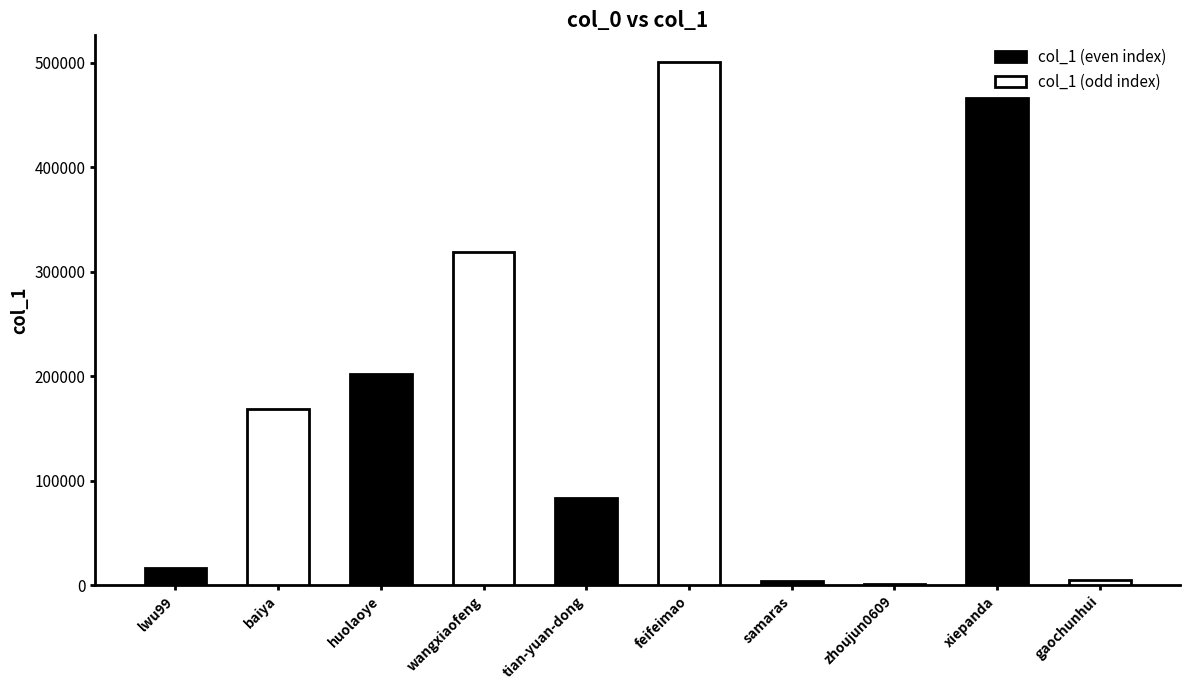

What is the total value across all series at huolaoye?

521493